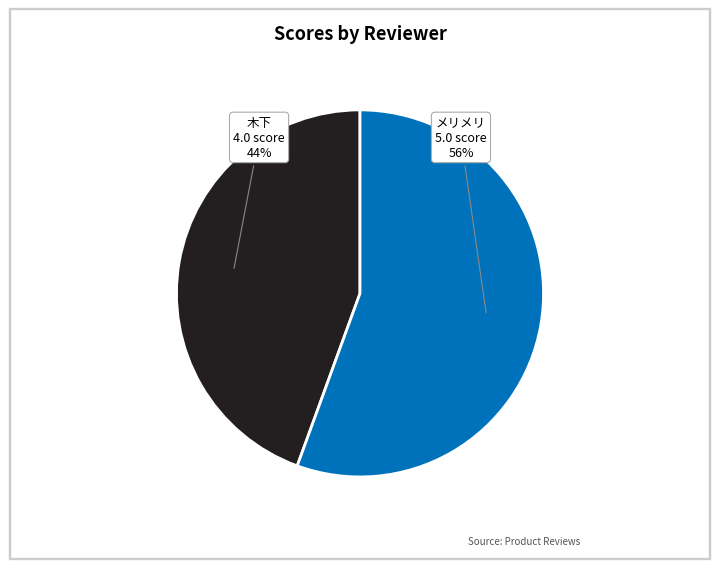

Approximately how many times larger is the value at 木下 compared to メリメリ?

0.8